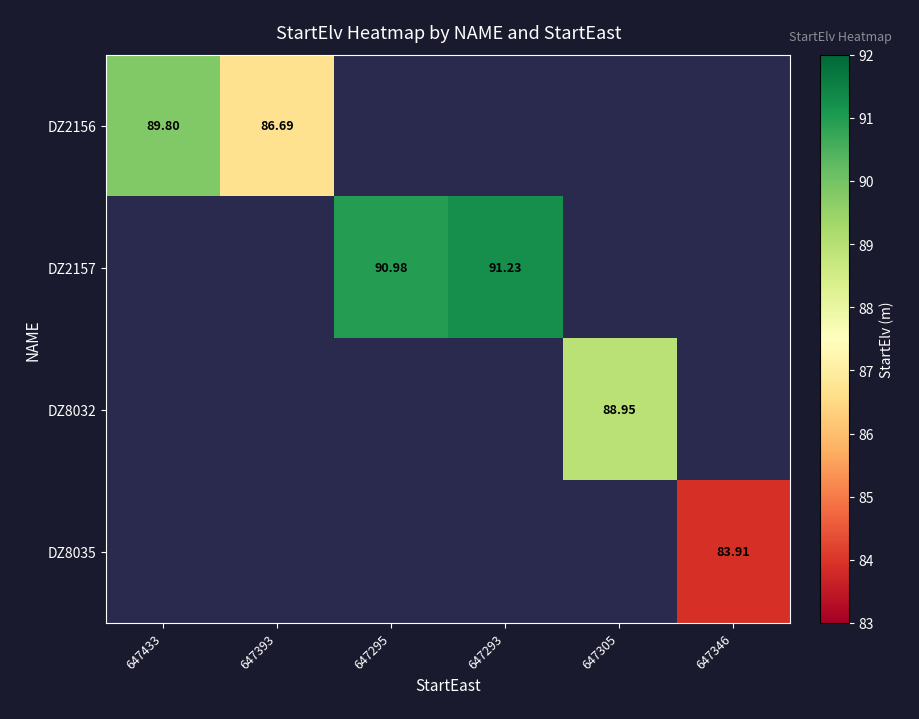

At how many categories does at least one series exceed 88?

4